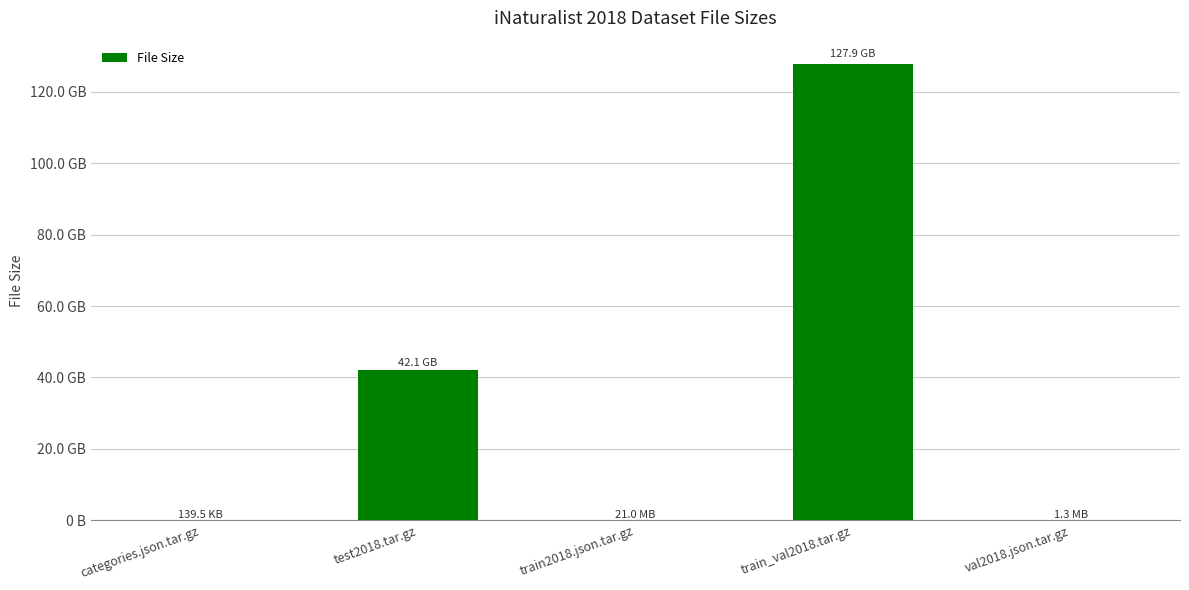

How many values are below 20951917?

2